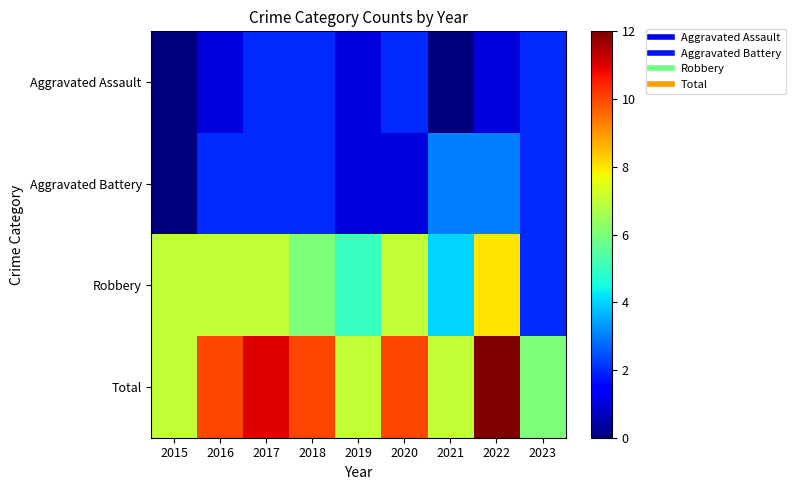

Reading left to right, list all the values displayed in this chart.

Aggravated Assault: 2015=0	2016=1	2017=2	2018=2	2019=1	2020=2	2021=0	2022=1	2023=2
Aggravated Battery: 2015=0	2016=2	2017=2	2018=2	2019=1	2020=1	2021=3	2022=3	2023=2
Robbery: 2015=7	2016=7	2017=7	2018=6	2019=5	2020=7	2021=4	2022=8	2023=2
Total: 2015=7	2016=10	2017=11	2018=10	2019=7	2020=10	2021=7	2022=12	2023=6